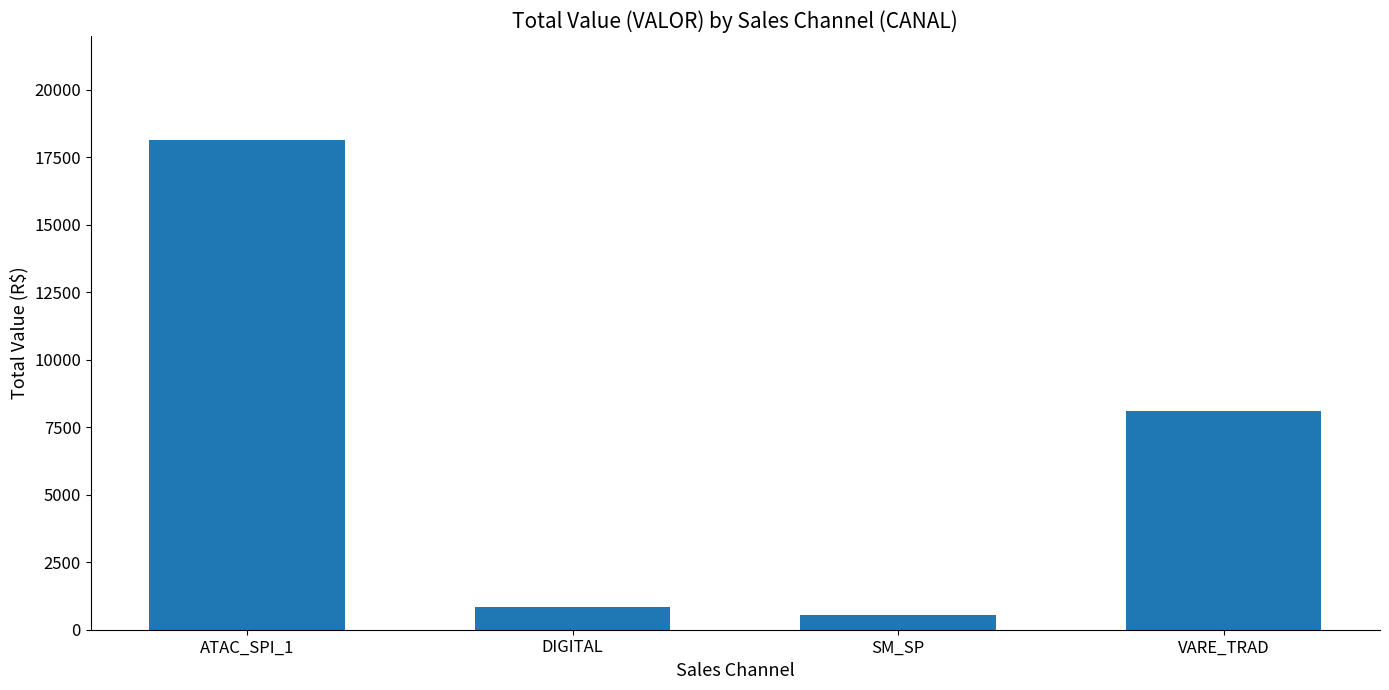

What is the average value?

6894.5